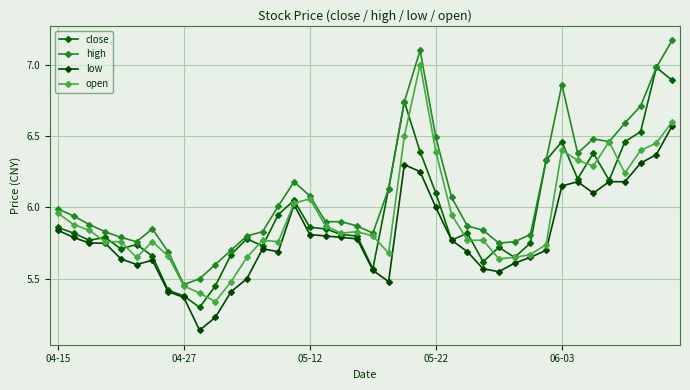

Where is the first local maximum for low?

6